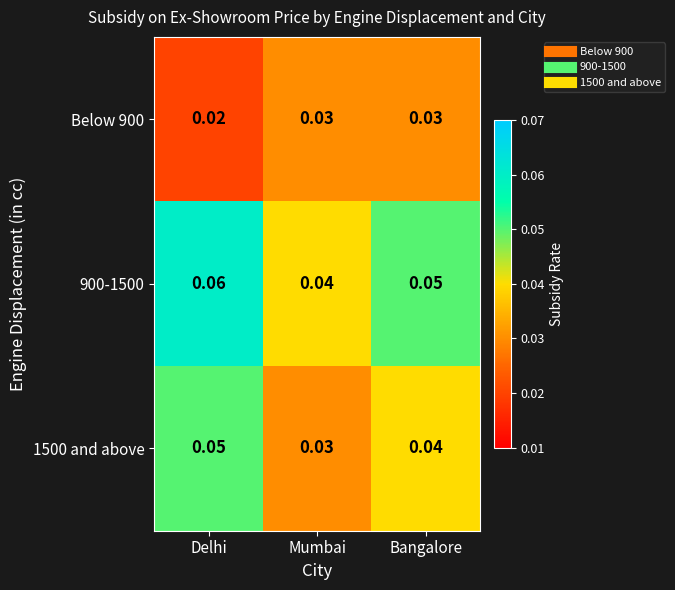

At which category is the sum across all series the highest?

Delhi